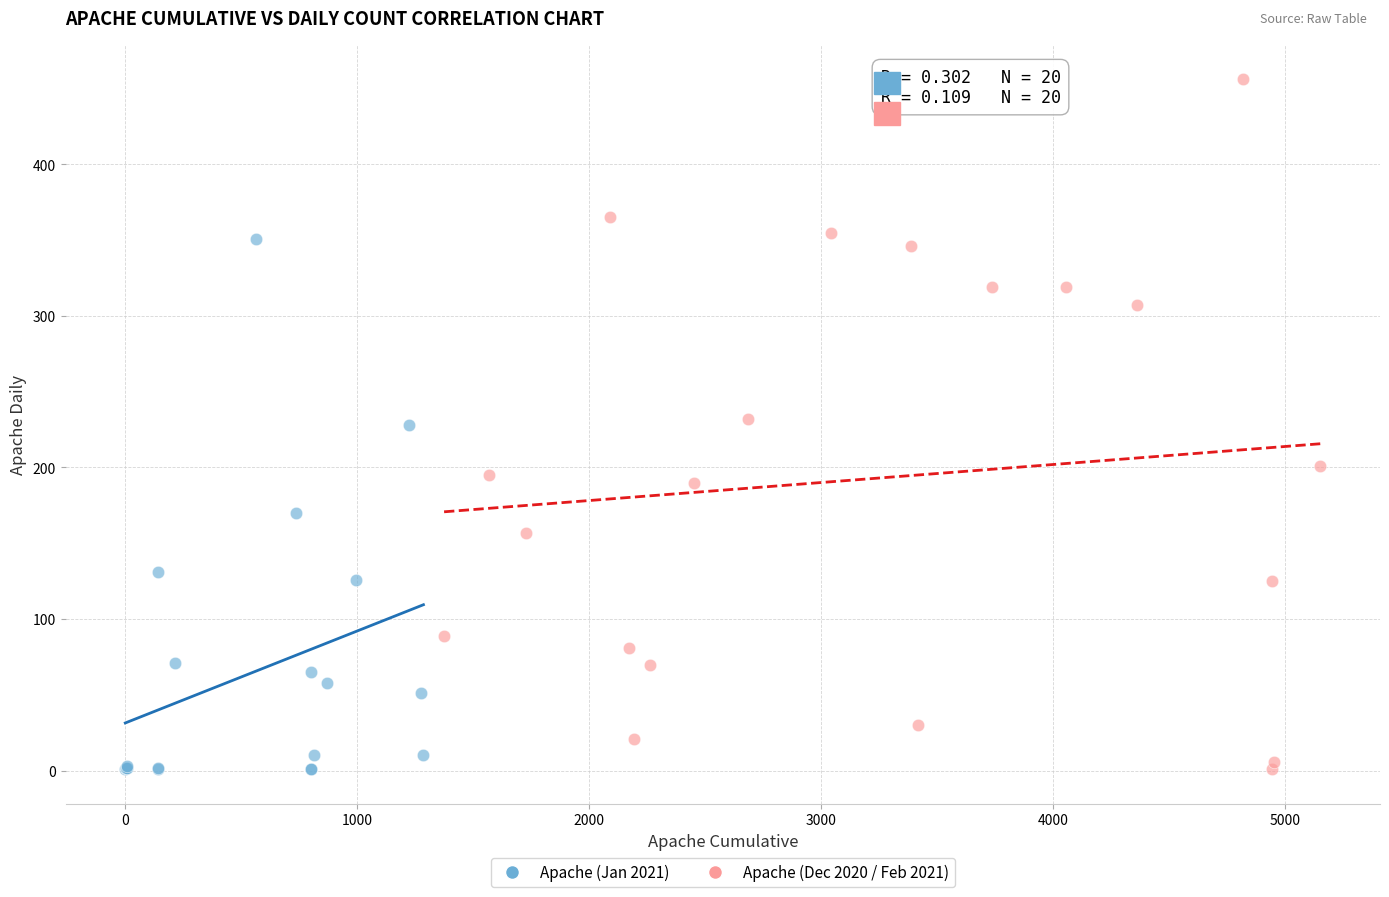

Which series has the largest Y range (max minus min)?

Apache (Dec 2020 / Feb 2021)